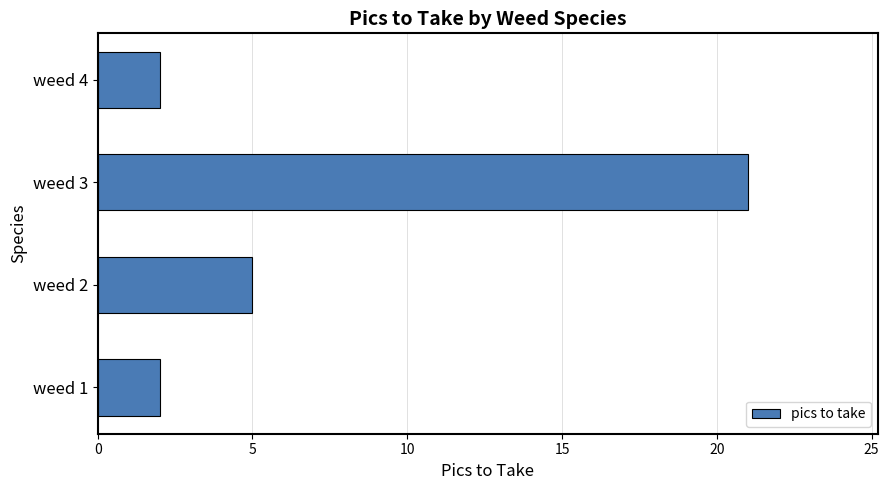

Which label corresponds to the largest value in the chart?

weed 3